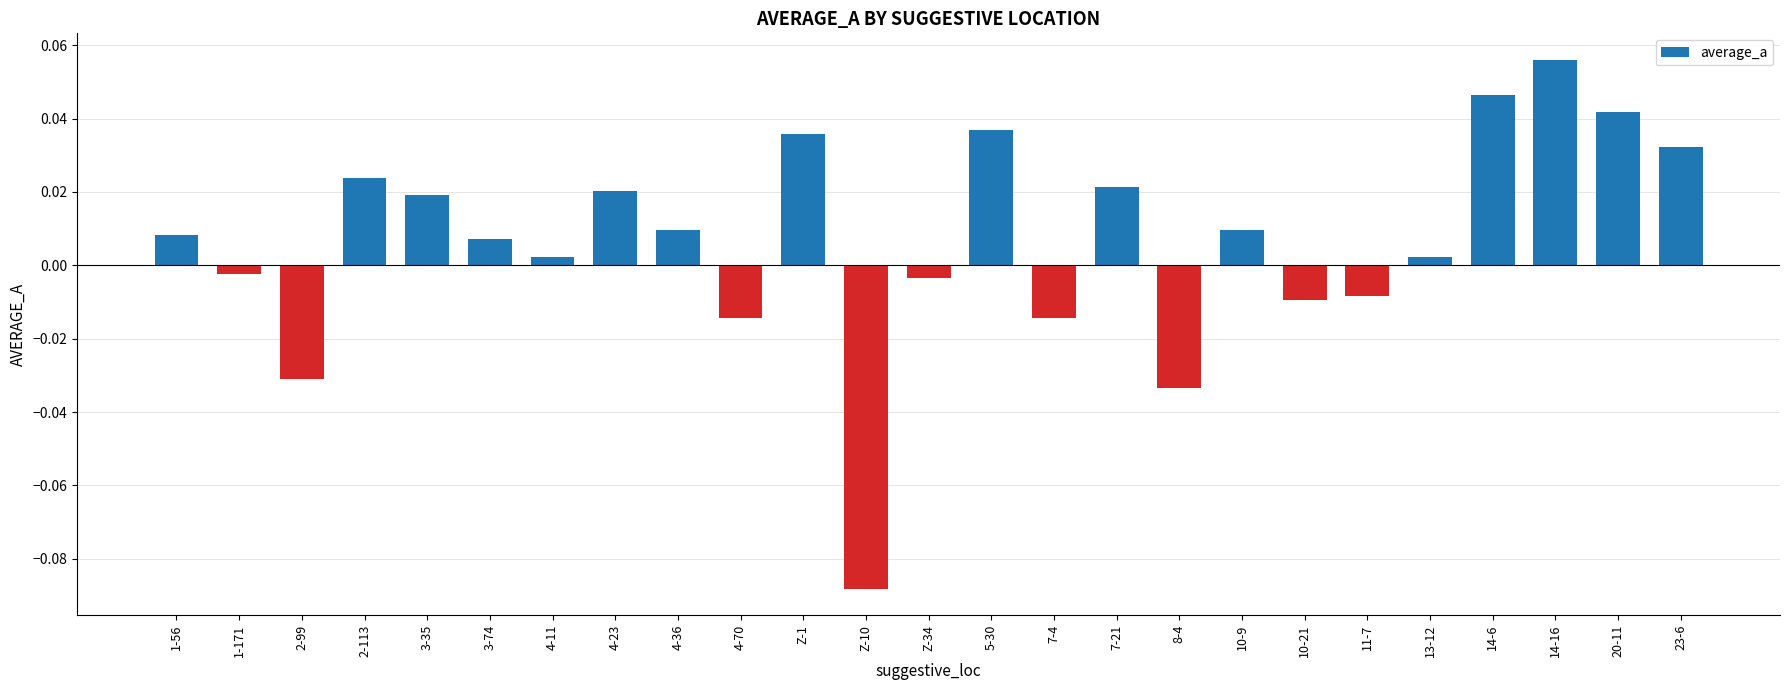

Which label corresponds to the smallest value in the chart?

Z-10